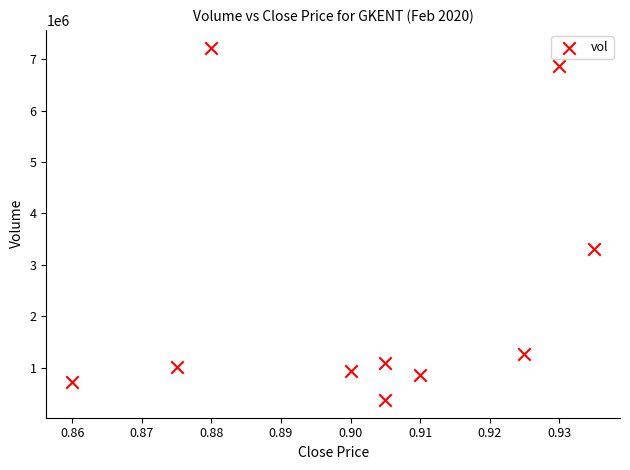

What is the average Y value?

2365180